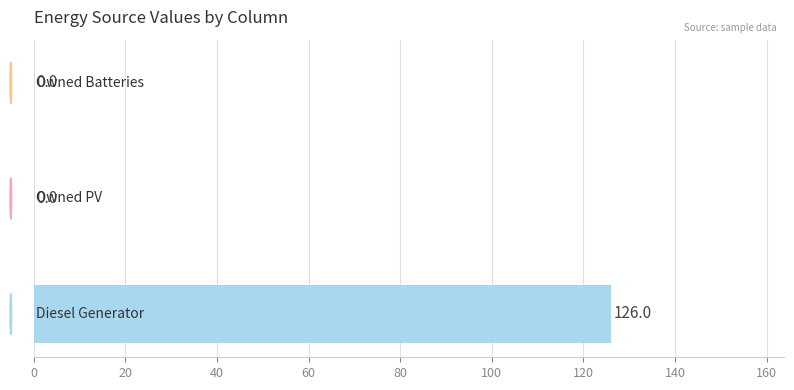

Are the bars grouped side by side (vs. stacked)?

No